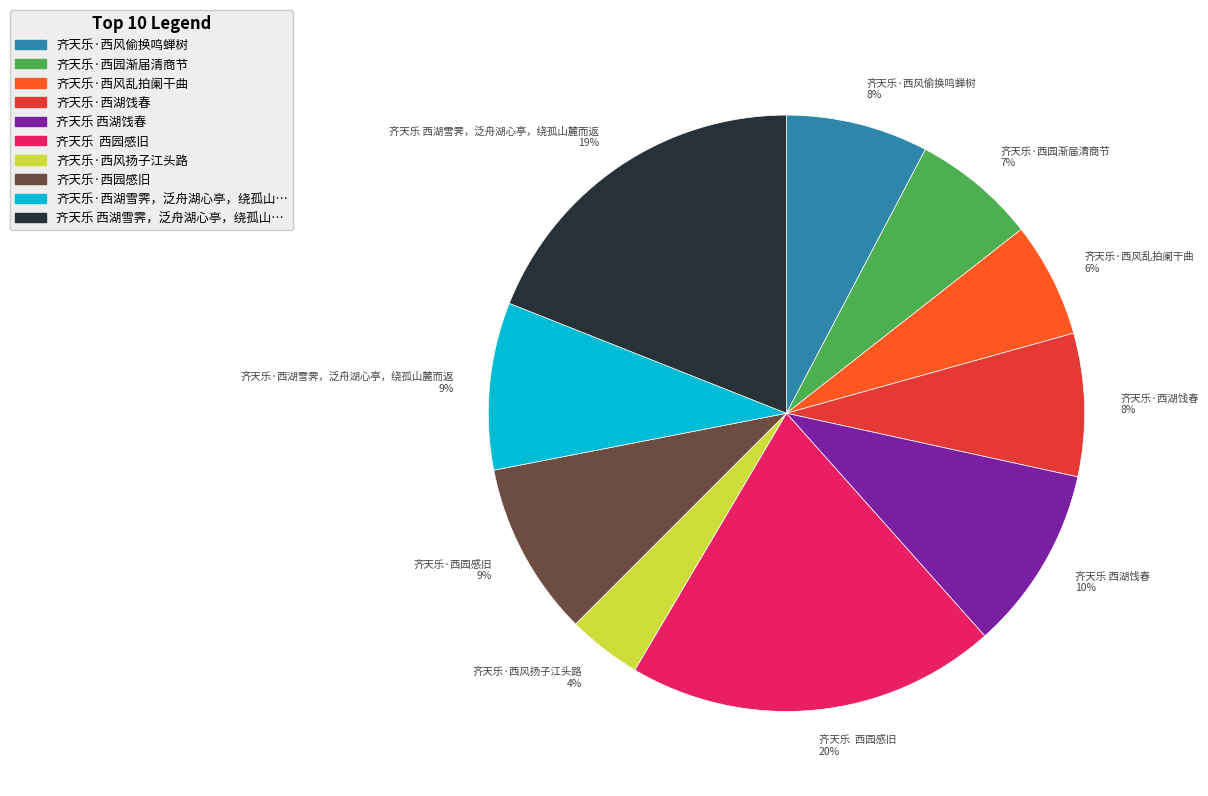

Is it true that 齐天乐·西园渐届清商节 7% is 7% of the pie?

True